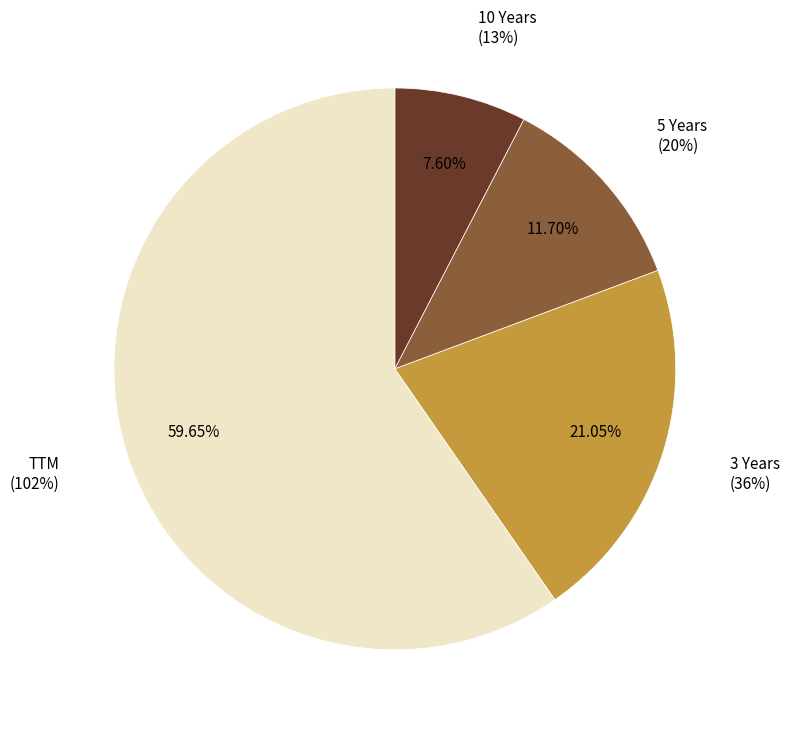

Which slice represents more than half of the pie?

TTM